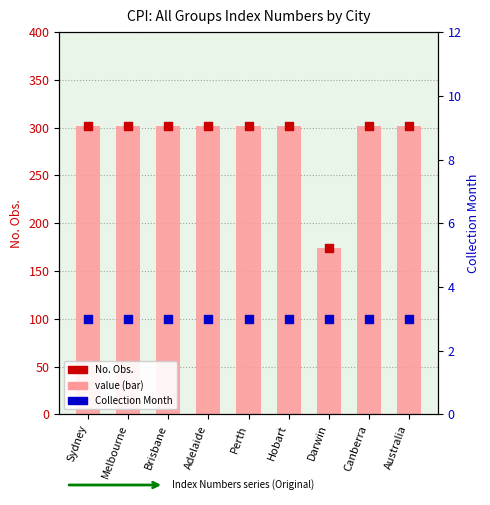

Which series reaches the minimum Y coordinate?

Collection Month